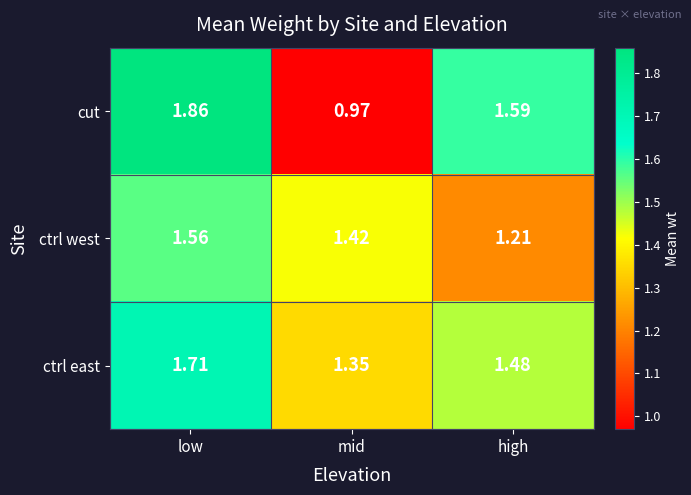

Which series changed the most between low and high?

ctrl west